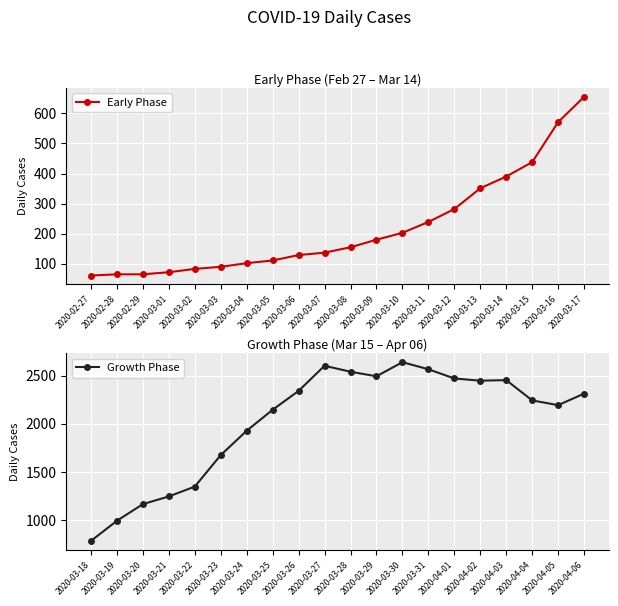

Between 2020-03-10 and 2020-03-14, which is larger?

2020-03-14